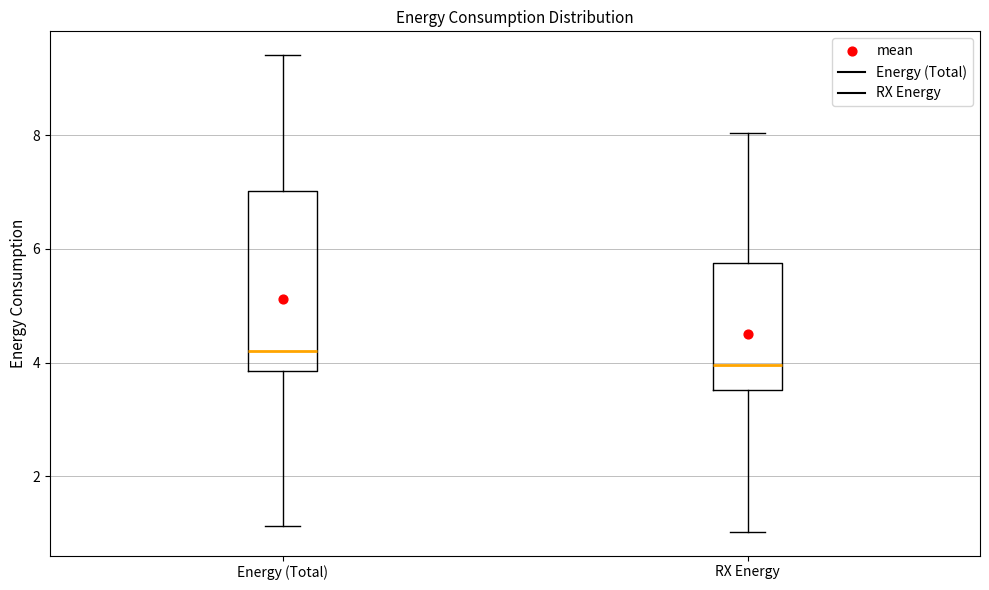

Where is the lower edge of the box for Energy (Total) on the y-axis? The values are not printed on the chart, so give them approximately, as read against the axis.

3.8